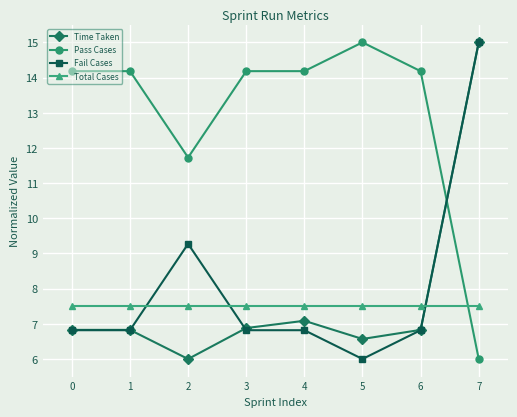

How many lines are shown in the chart?

4